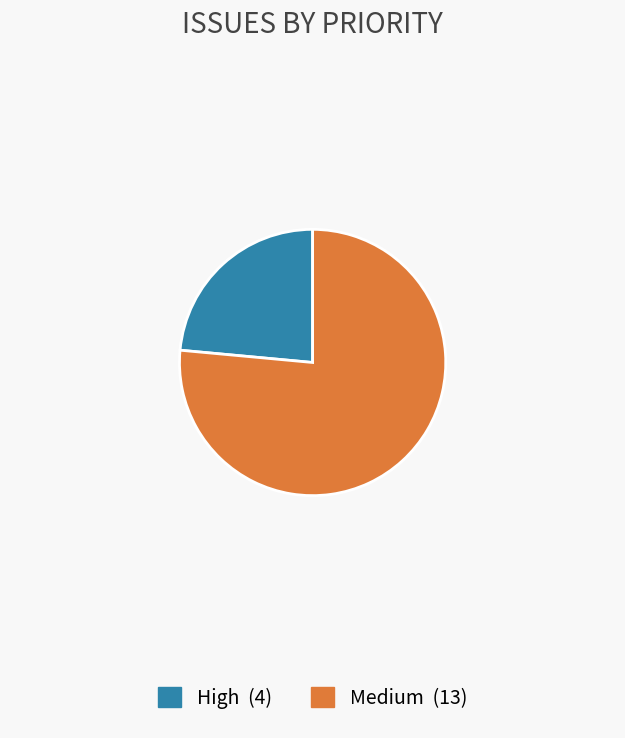

True or false: Medium accounts for 67% of the total.

False